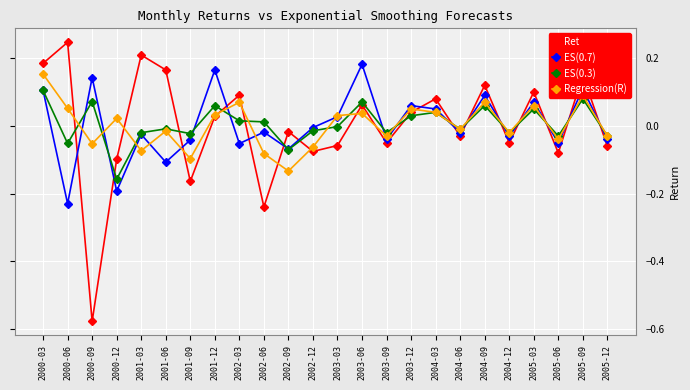

Which series has the widest spread of values?

Ret